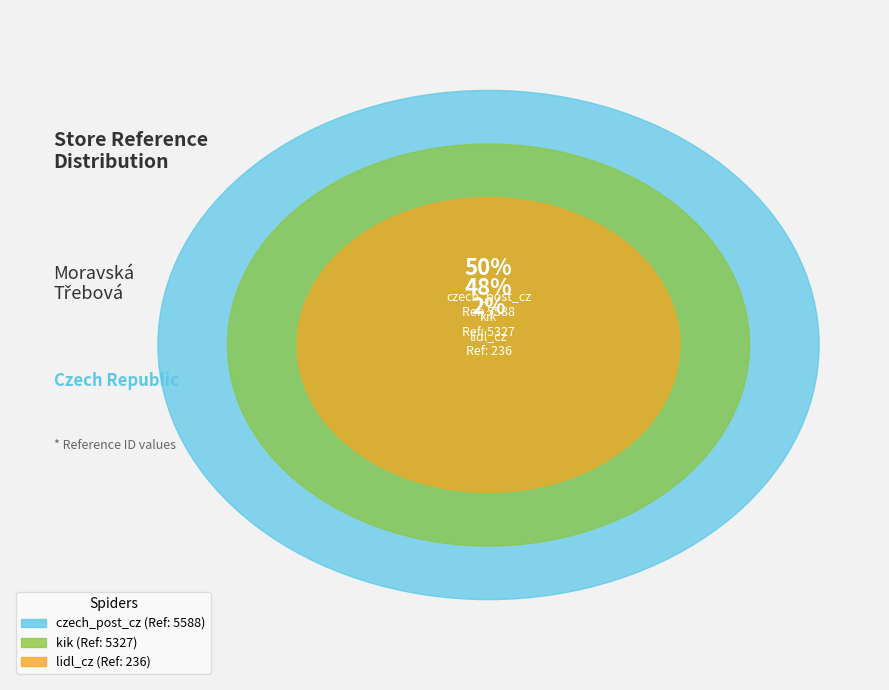

Count the number of slices in the pie.

3